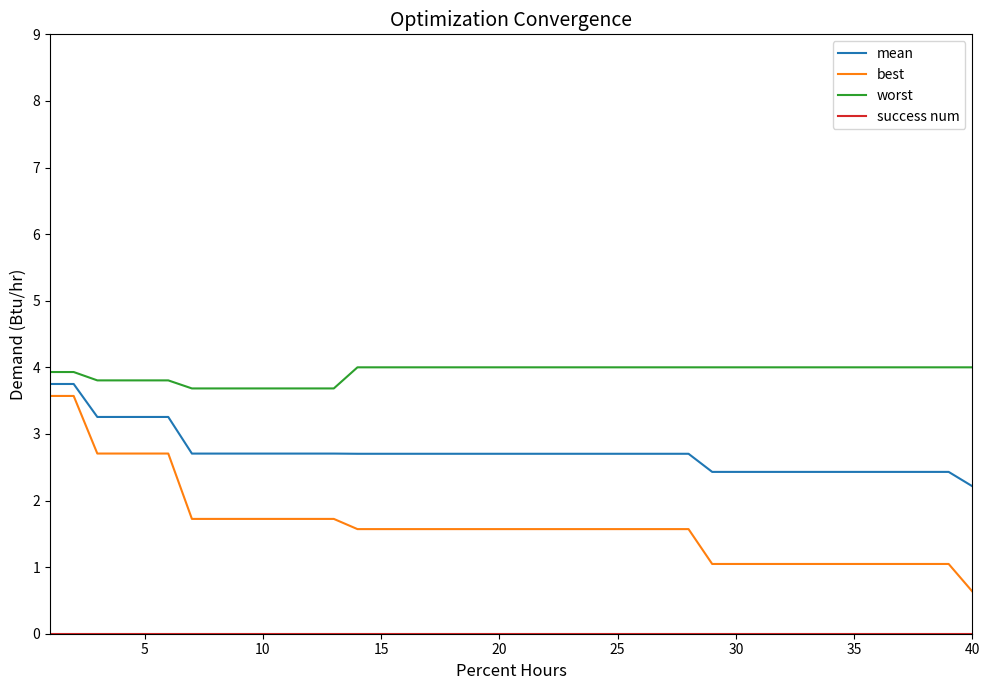

True or false: best and worst cross at least once.

False